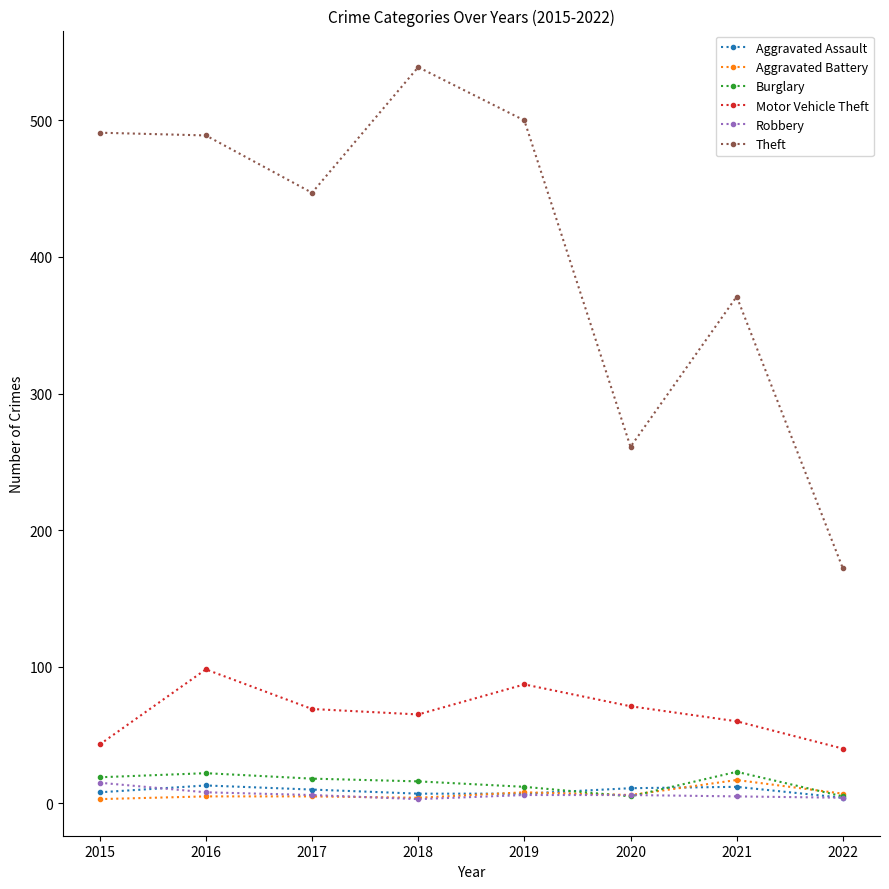

What is the maximum value for Theft?

539